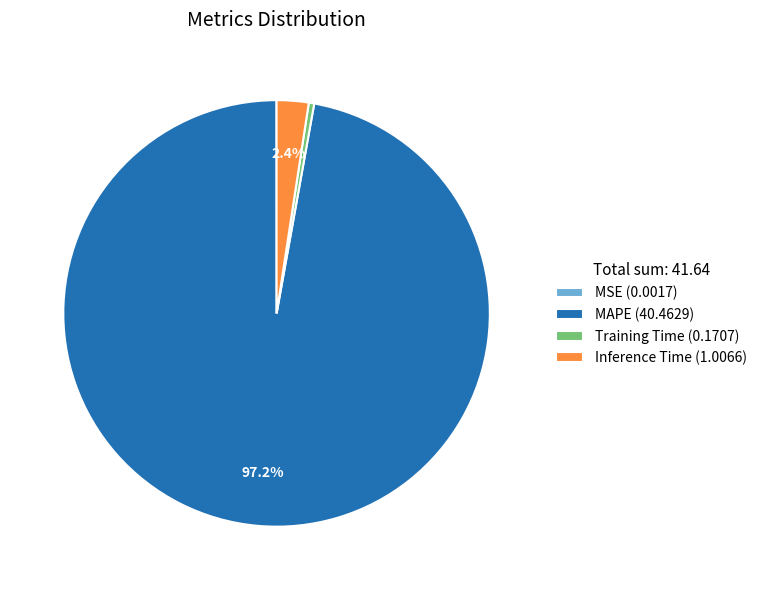

Does any single category account for the majority?

Yes